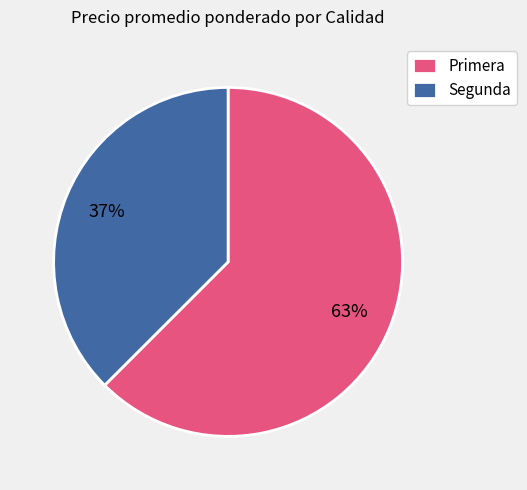

Does any single category account for the majority?

Yes